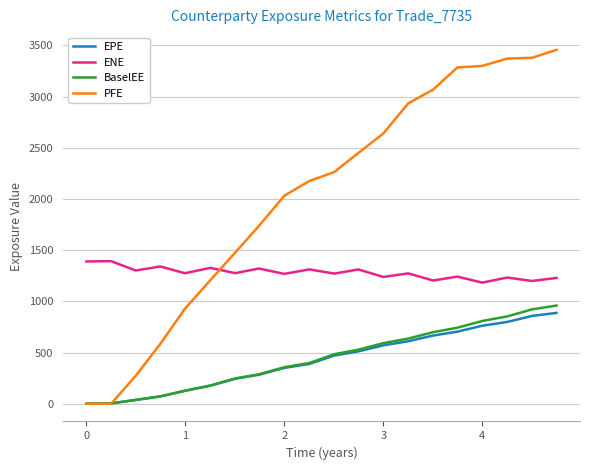

What is the highest value of the BaselEE series?

958.9